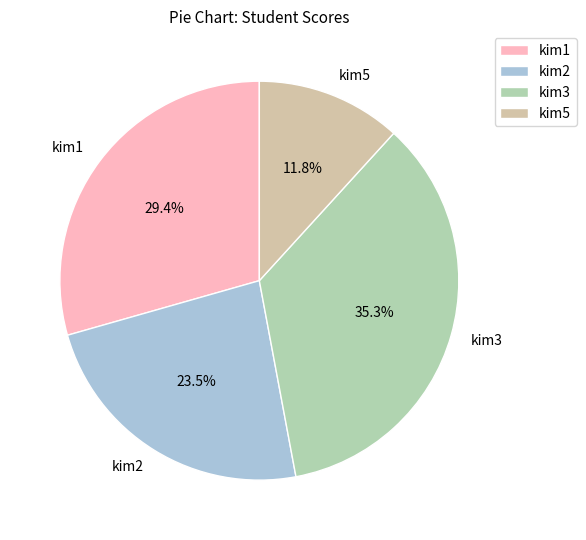

Between kim2 and kim3, which is larger?

kim3